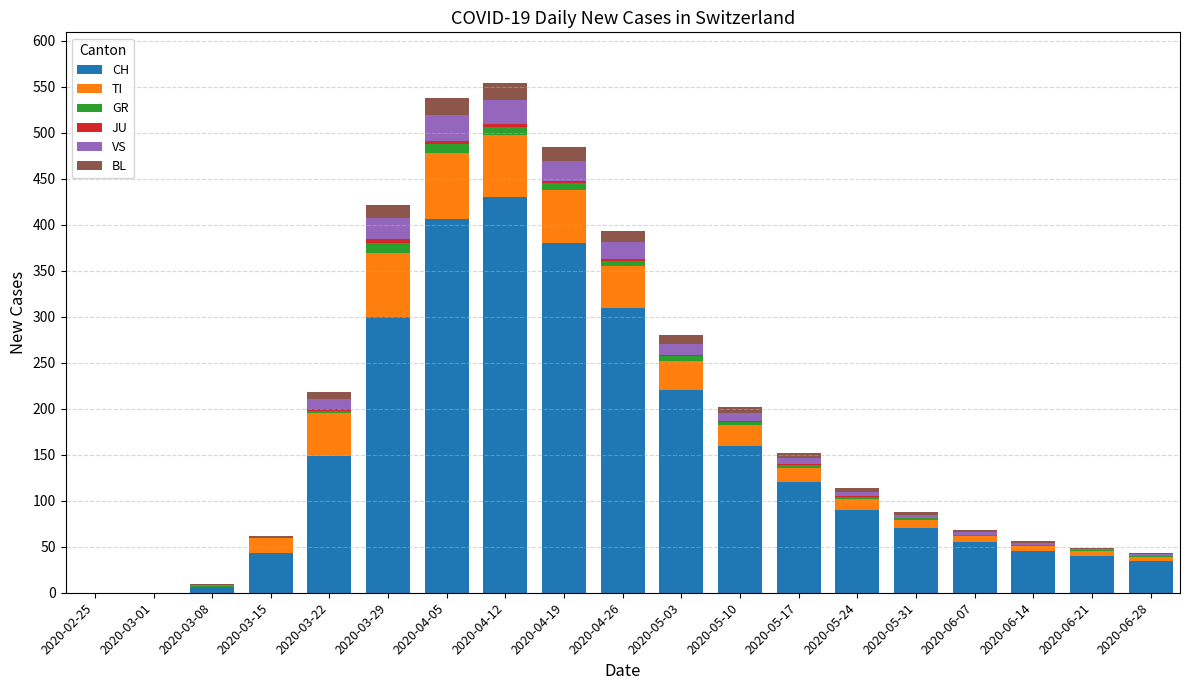

What is the maximum value for CH?

430